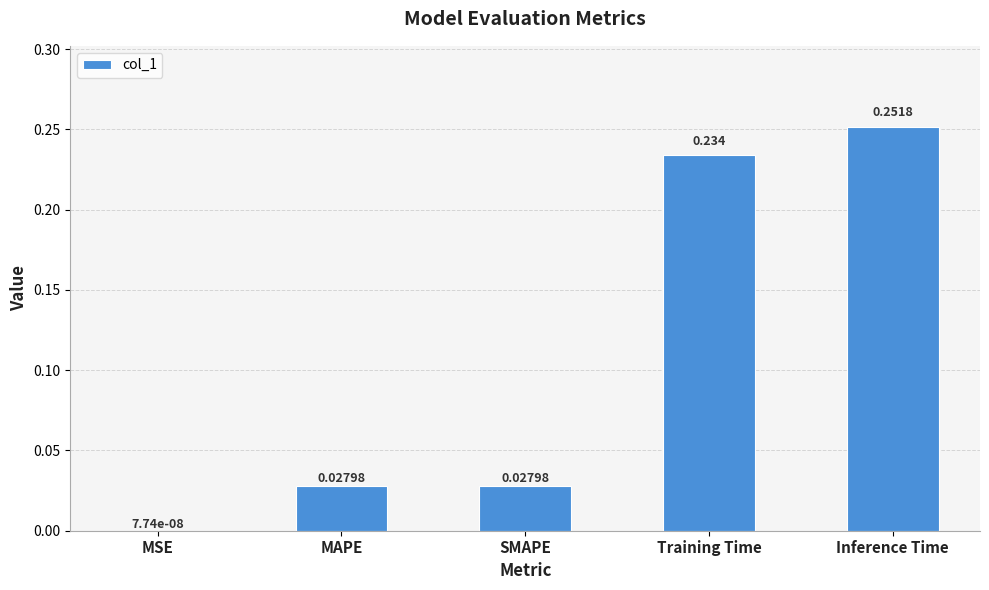

Count the number of data series in this chart.

1